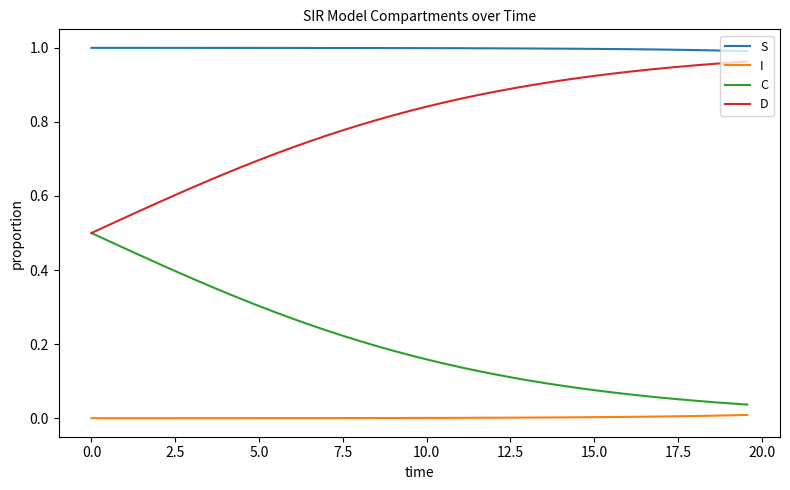

True or false: S and I cross at least once.

False